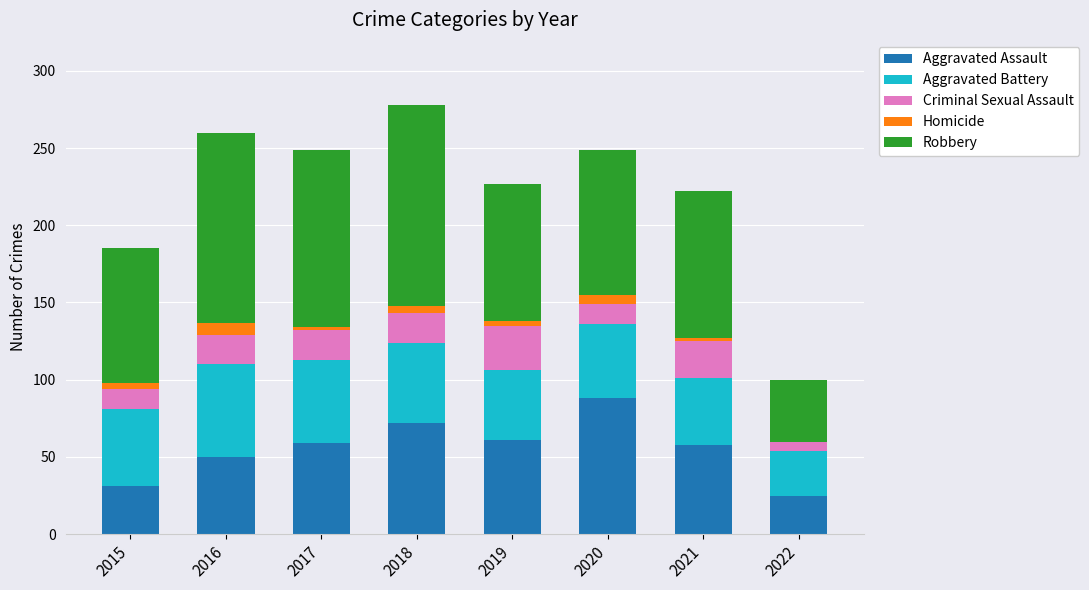

How many data points does each series have?

8